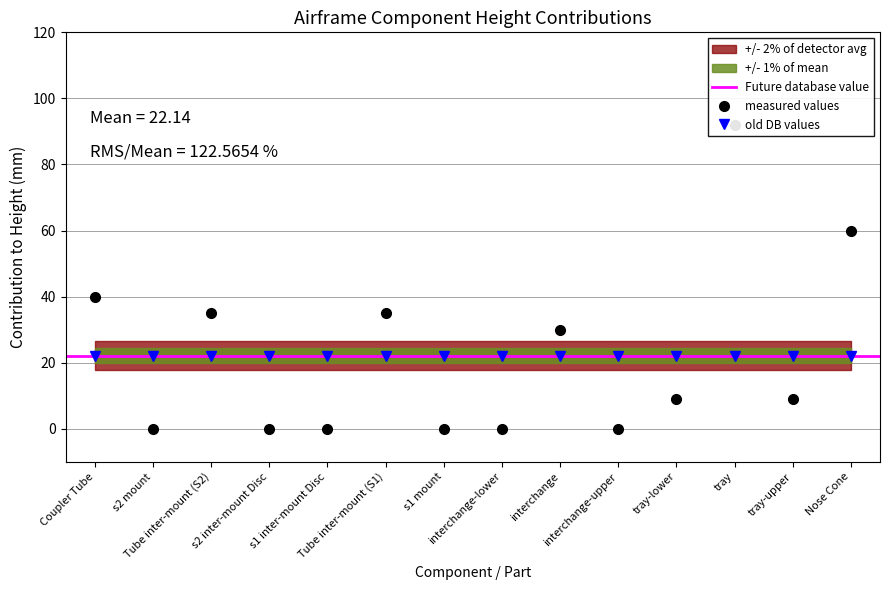

What is the difference between the second highest and second lowest values?

60